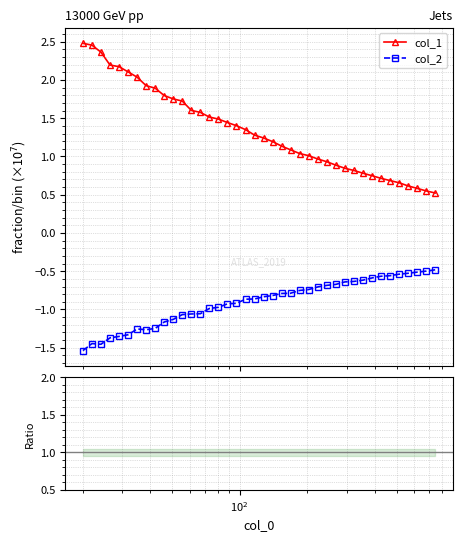

Which series has the largest total across all categories?

col_1